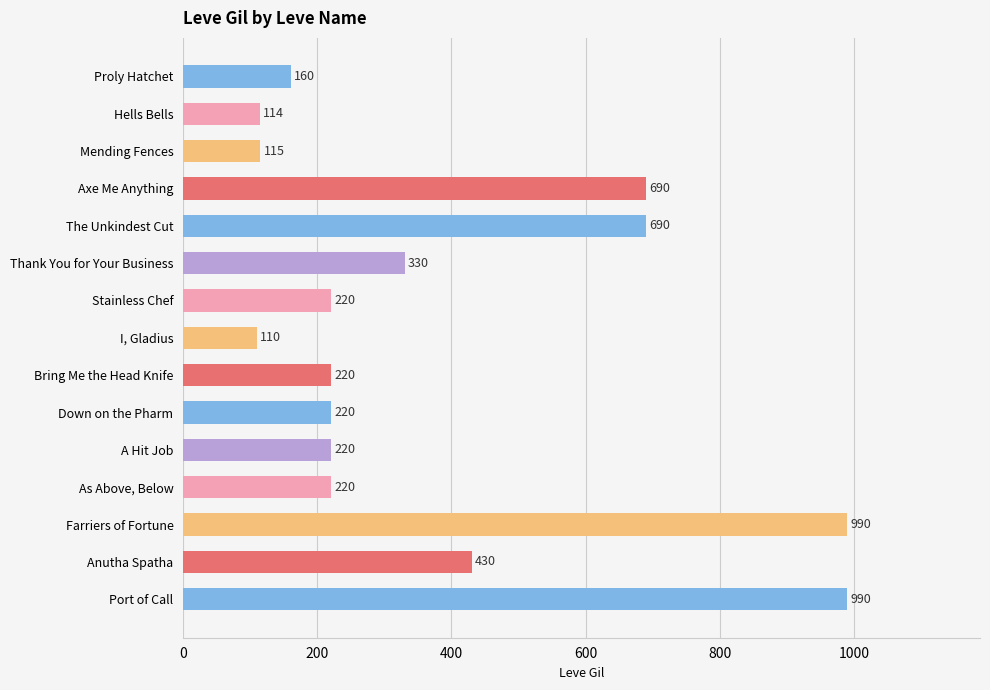

What position from the top is Mending Fences?

3